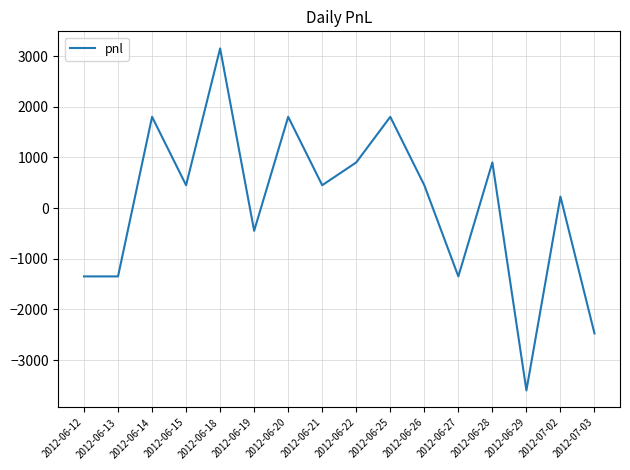

At which label is the value closest to -225?

2012-06-19